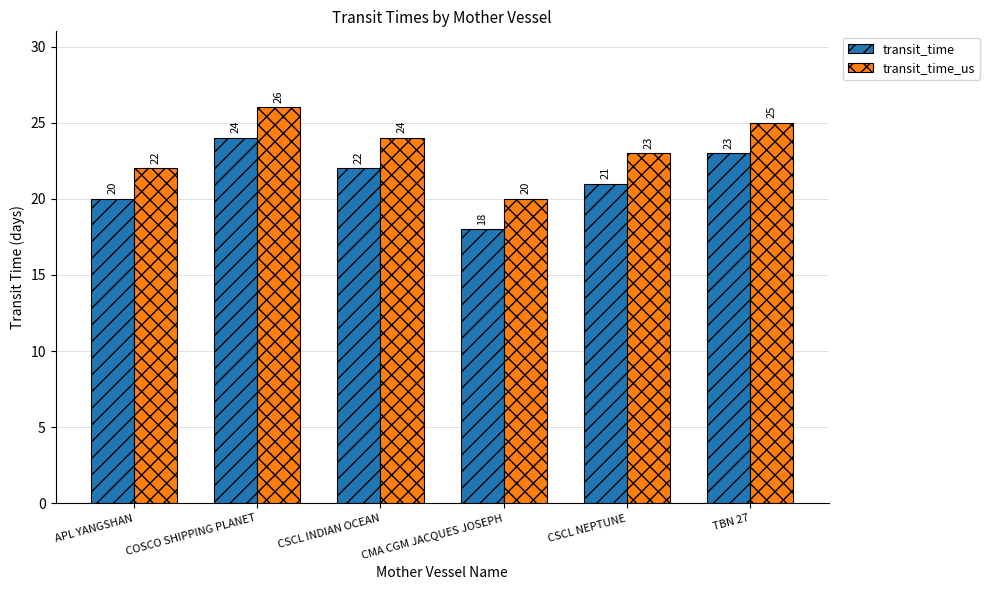

What is the value of the transit_time bar at the 1st from the left?

20